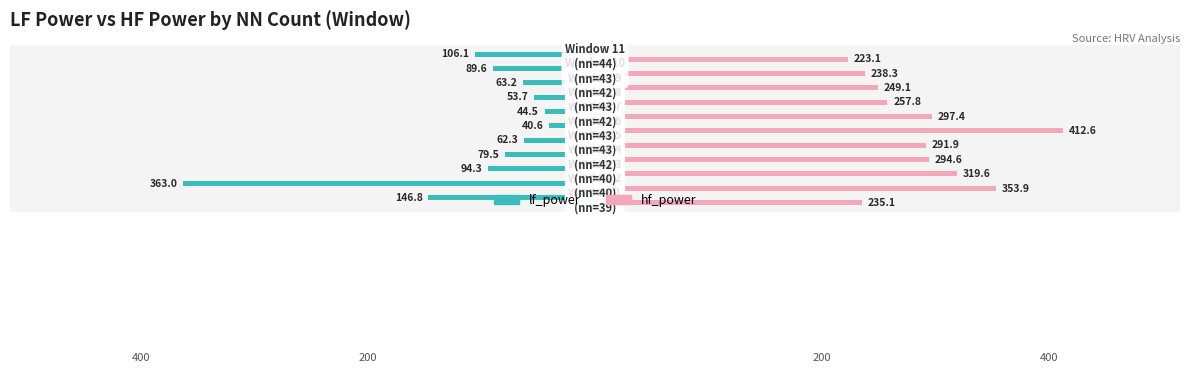

What is the sum of all lf_power values?

-1143.5